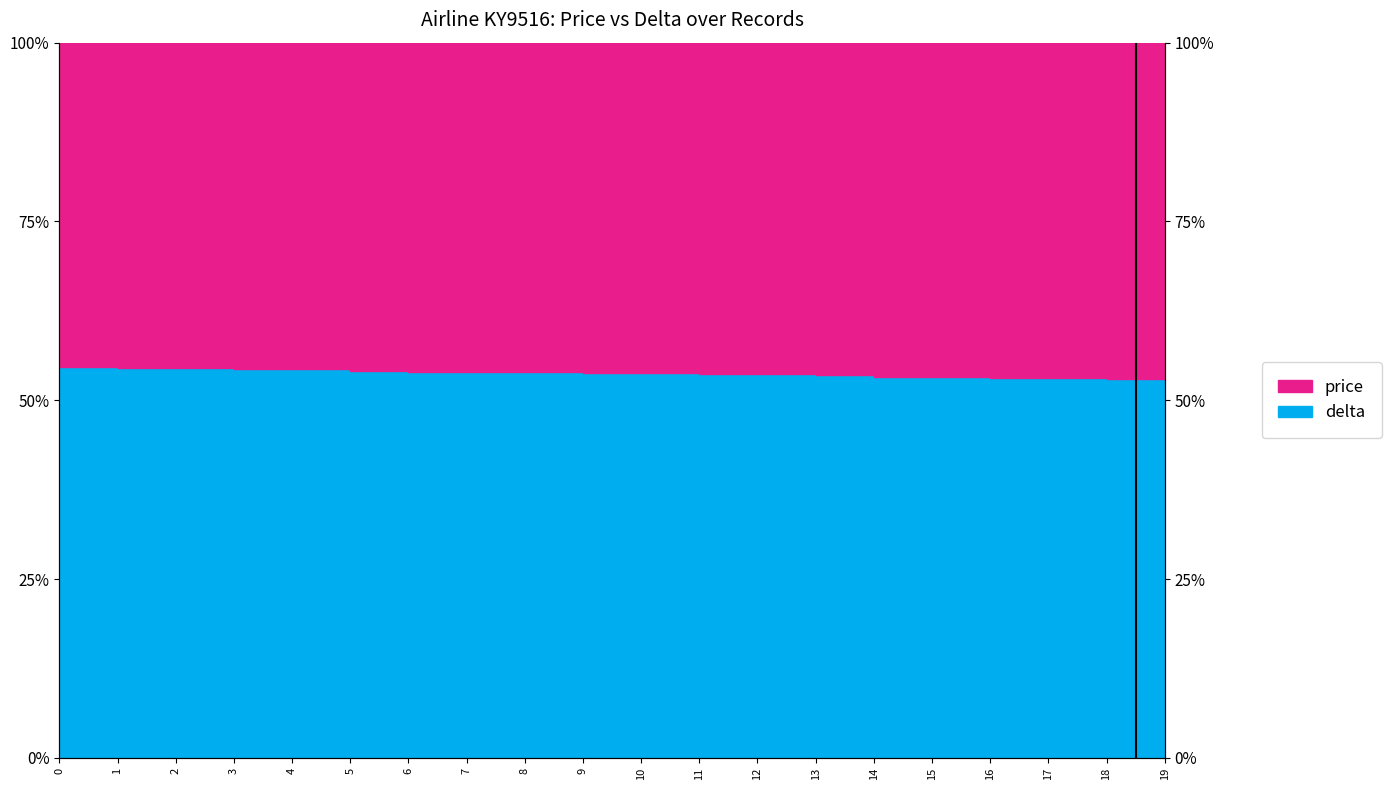

What is the smallest value displayed?

0.5